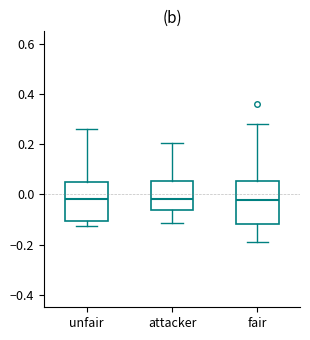

Reading left to right, read every box against the y-axis: the position of its median line, the range the box covers, and the ends of its whiskers. The values are not printed on the chart, so give them approximately, as read against the axis.

unfair: median -0.02, box -0.10 to 0.04, whiskers -0.12 to 0.26
attacker: median -0.02, box -0.06 to 0.06, whiskers -0.12 to 0.20
fair: median -0.02, box -0.12 to 0.06, whiskers -0.20 to 0.28